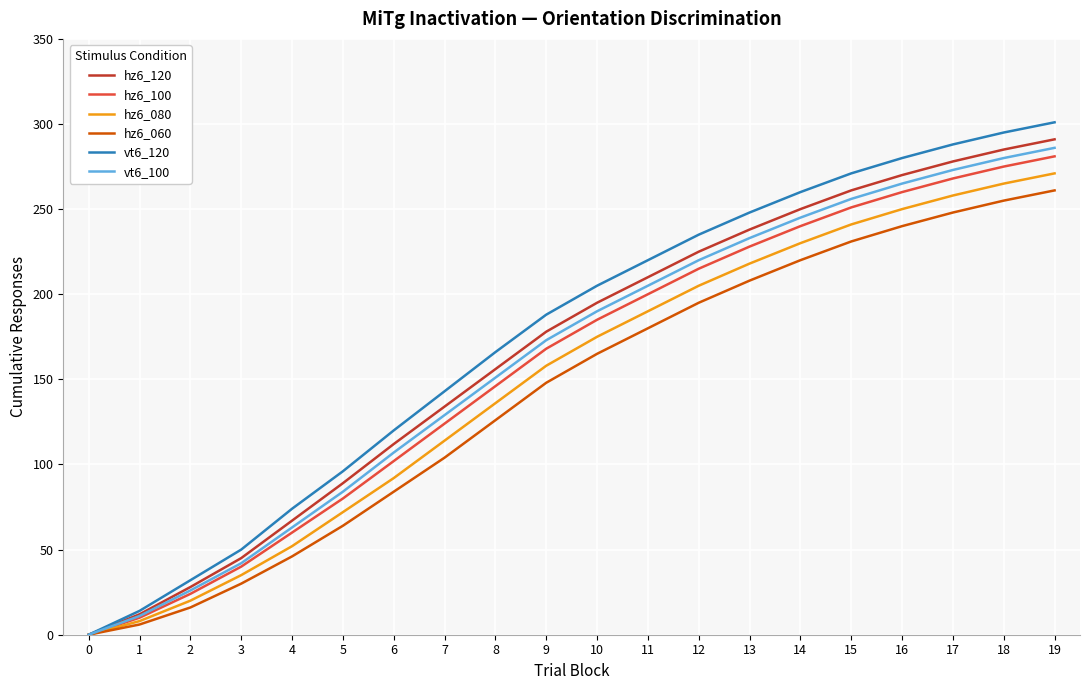

What are all the series names shown in the legend?

hz6_120, hz6_100, hz6_080, hz6_060, vt6_120, vt6_100